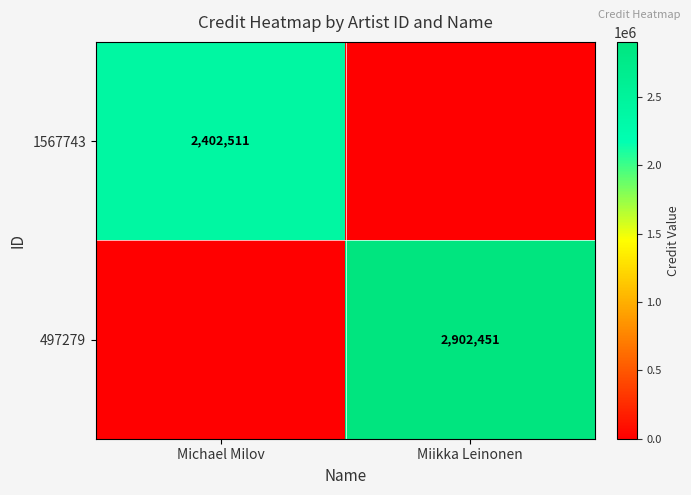

Is the value of 1567743 at Michael Milov greater than the value of 497279 at Miikka Leinonen?

No